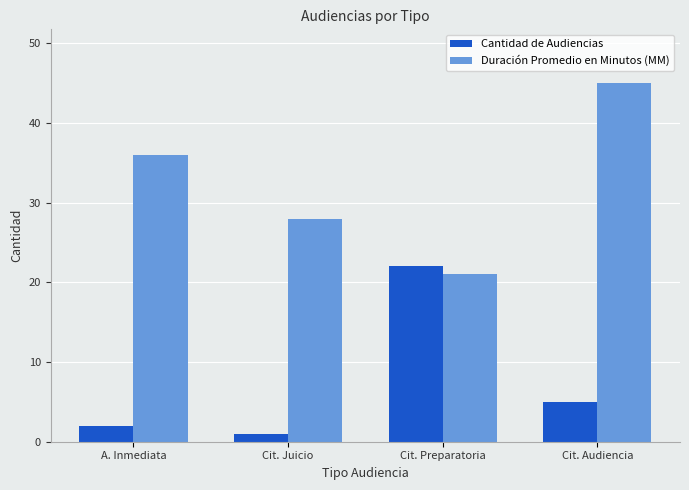

How many values in the Cantidad de Audiencias series are below 5?

2